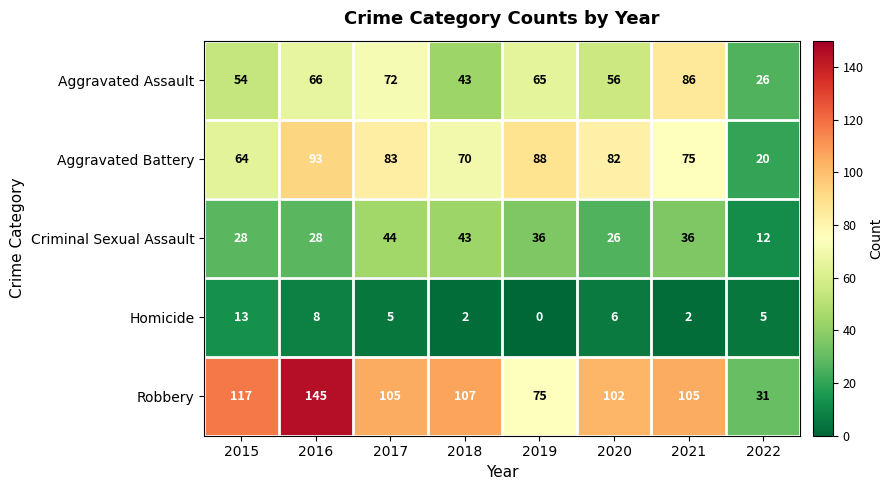

List the series in order of their peak value, lowest first.

Homicide, Criminal Sexual Assault, Aggravated Assault, Aggravated Battery, Robbery